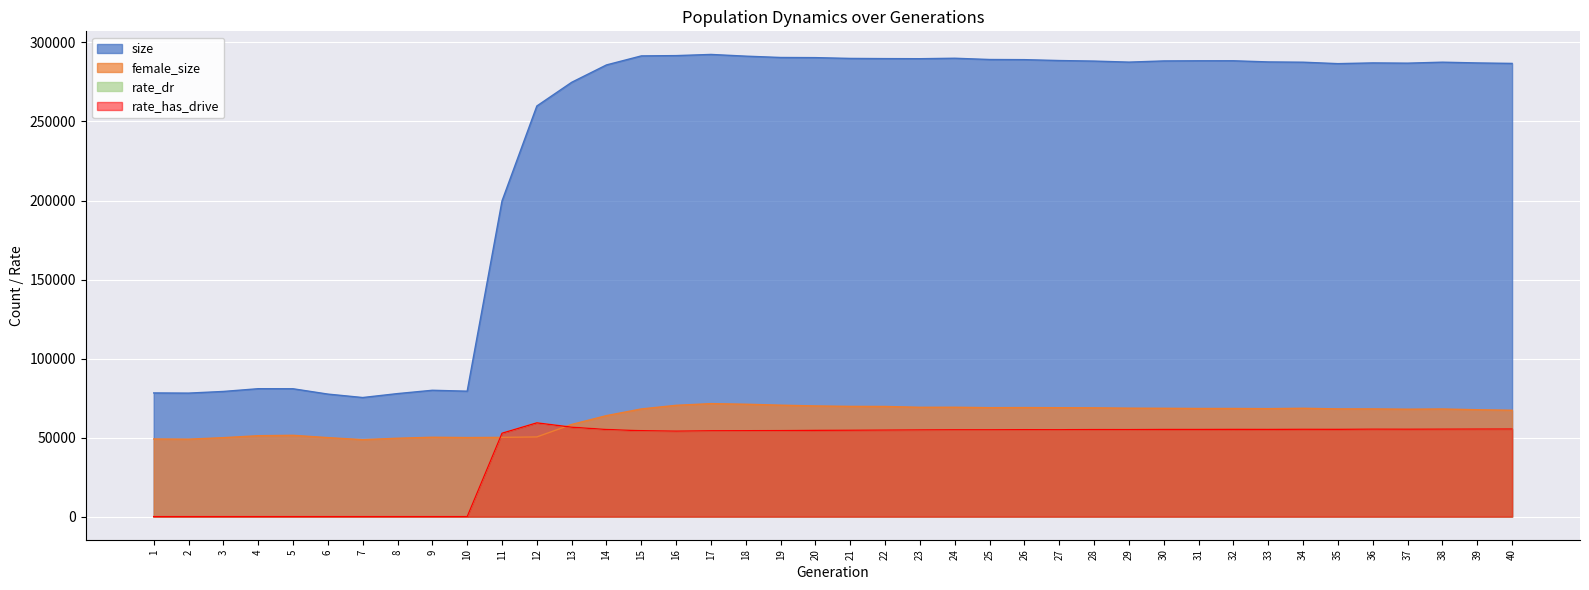

Does the chart display data point markers on the line(s)?

No